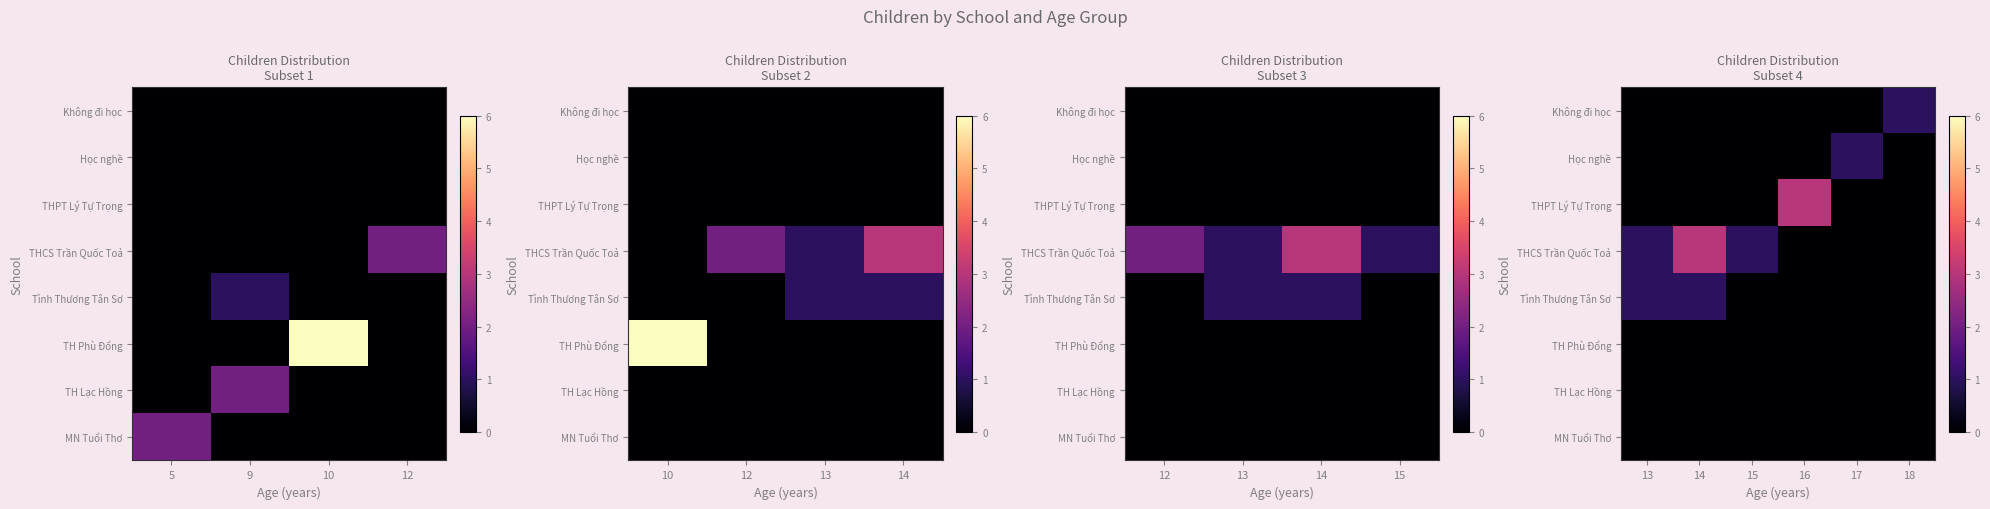

Which series has the largest total across all categories?

THCS Trần Quốc Toả